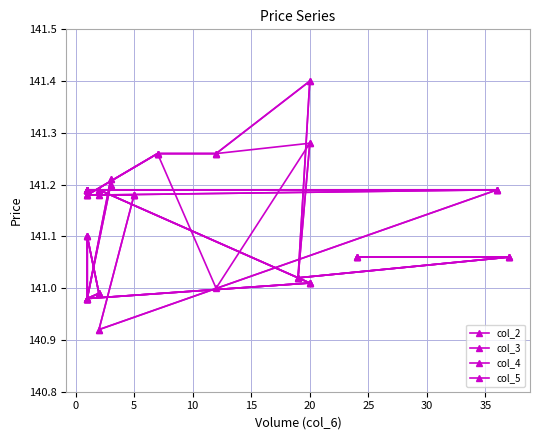

What is the total value across all series at 35?

564.2